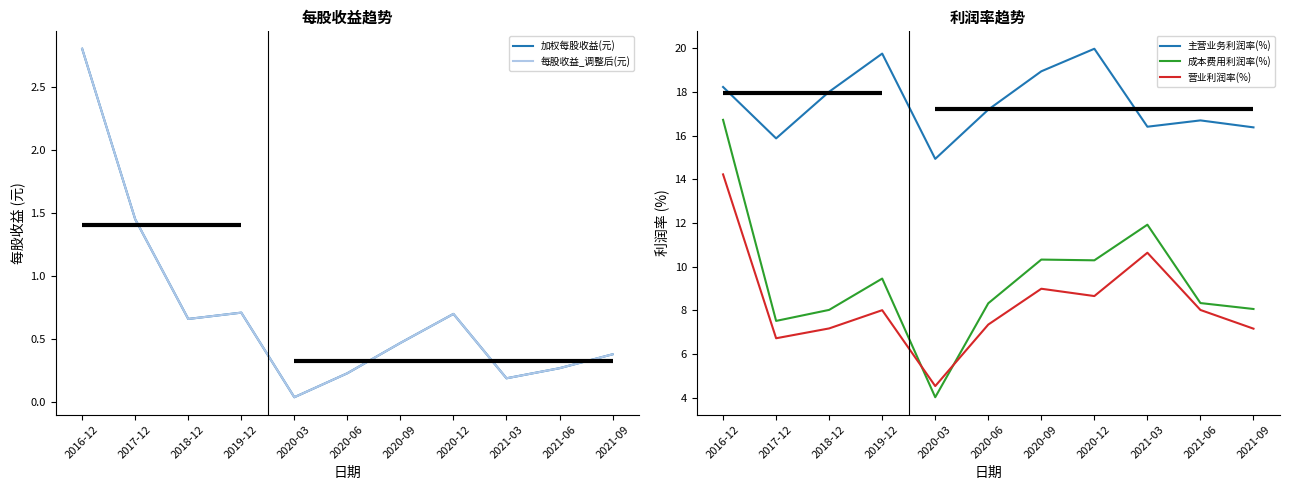

What is the lowest value of the 成本费用利润率(%) series?

4.0